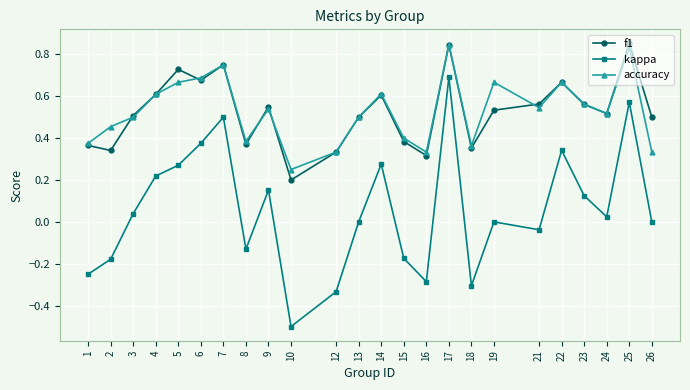

Count the number of data series in this chart.

3